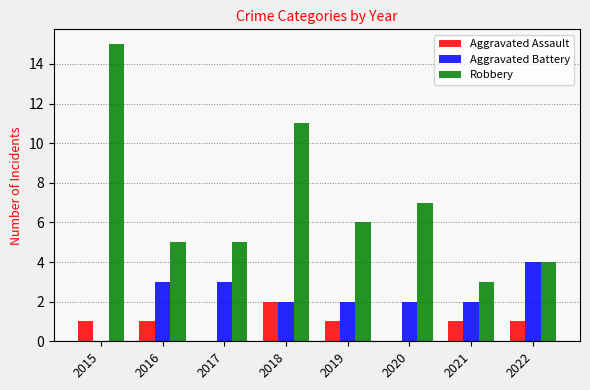

What is the sum of all Aggravated Battery values?

18